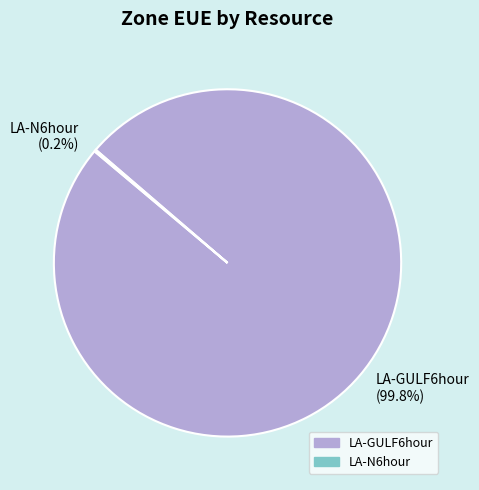

What is the largest slice in the pie chart?

LA-GULF6hour